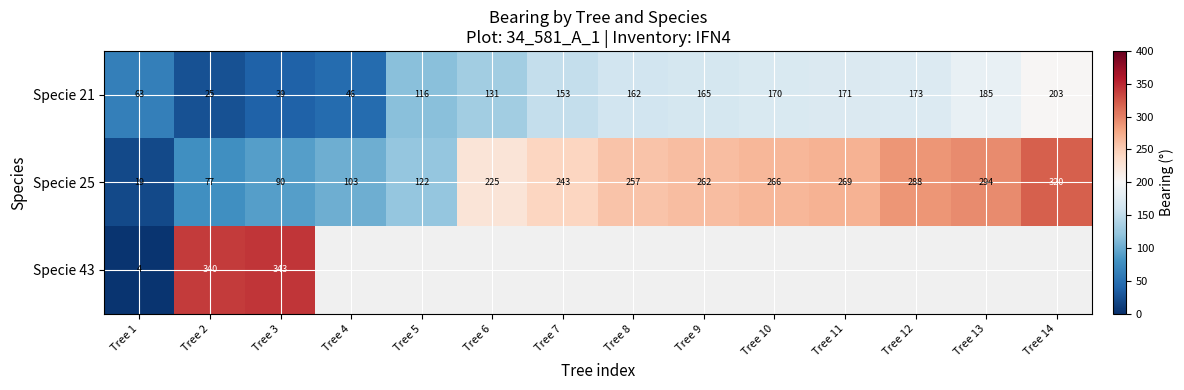

Which label corresponds to the smallest value in the chart?

Tree 1